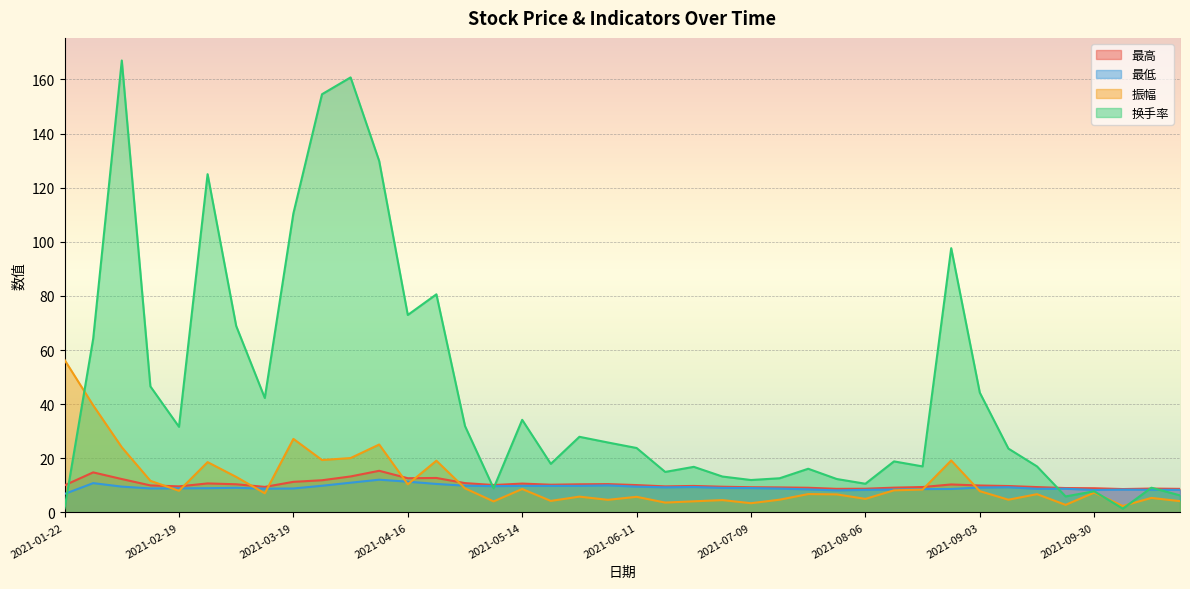

How many intersections are there between 最高 and 振幅?

9